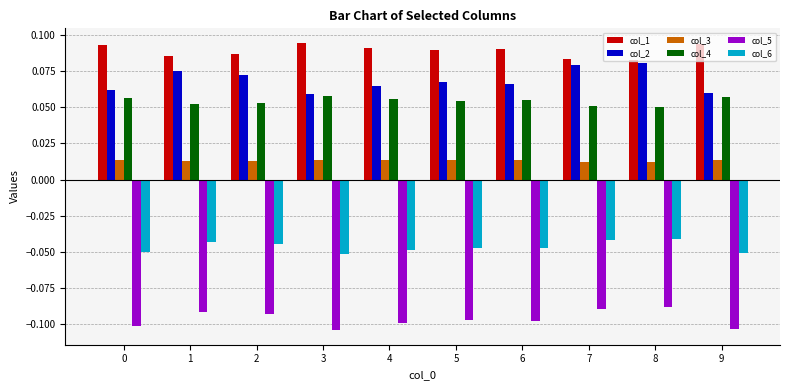

True or false: col_5 has a value of -0.1 at 5.

True